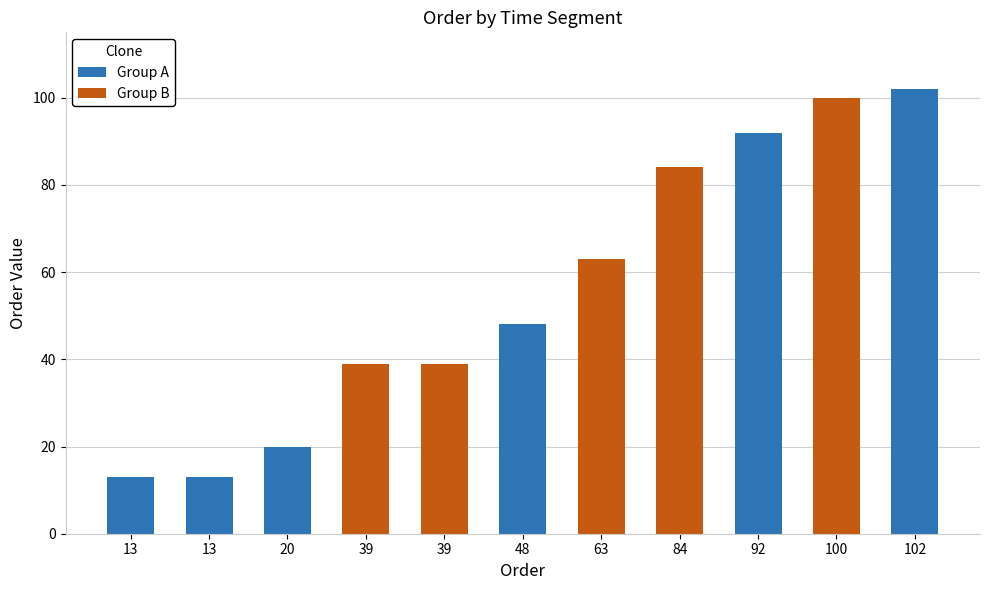

What is the difference between the second highest and second lowest values?

87